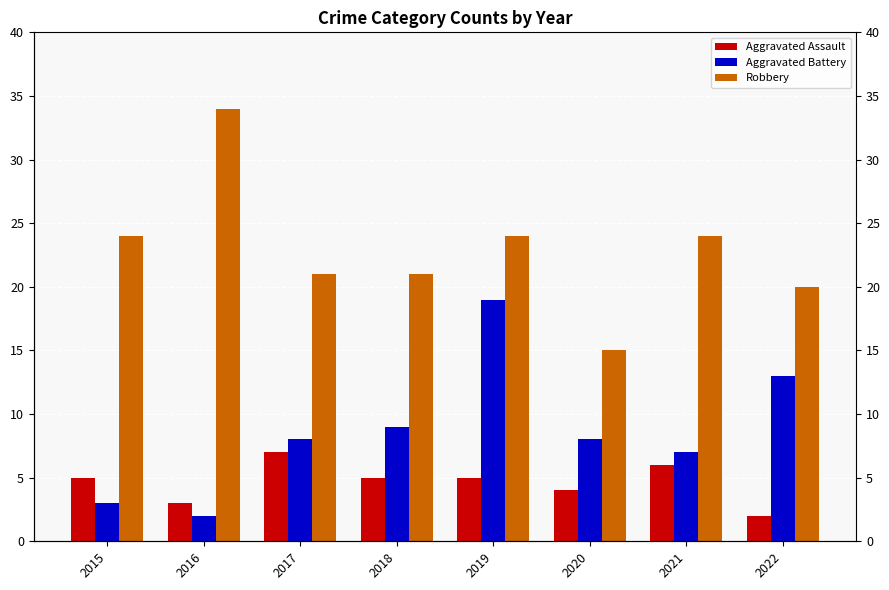

Is it true that Aggravated Battery equals 5 at 2015?

False